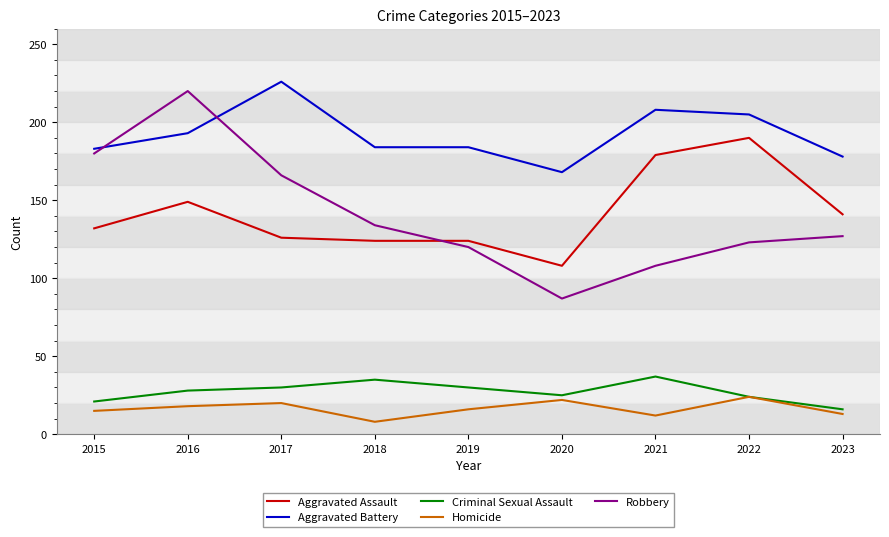

Which series has the largest range (max minus min)?

Robbery